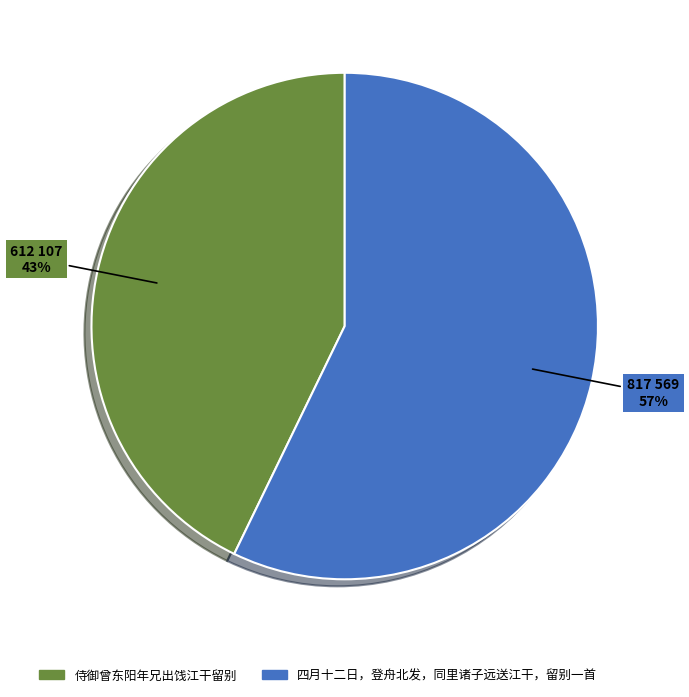

Does any single category account for the majority?

Yes